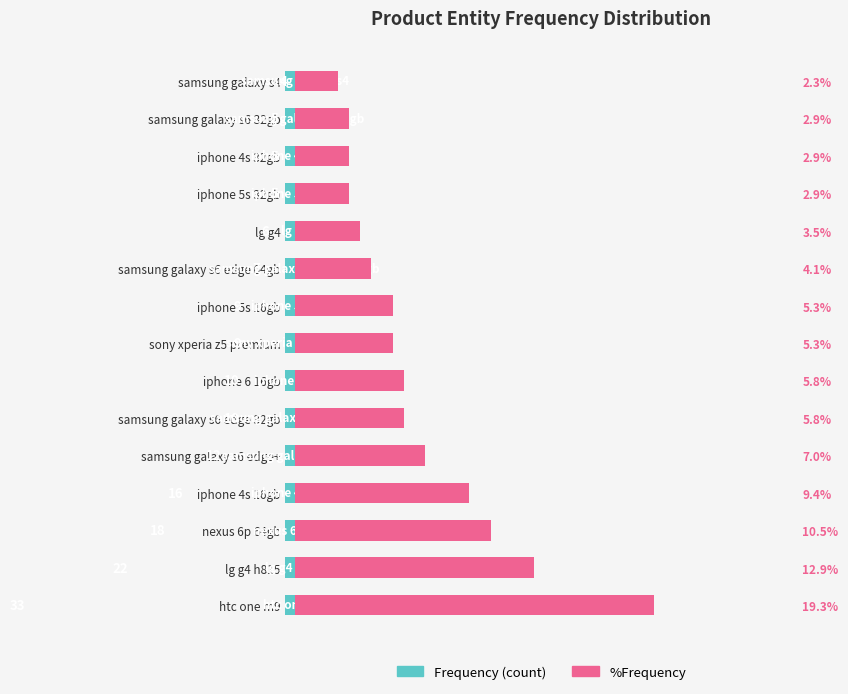

True or false: the data shows -25 at nexus 6p 64gb.

False